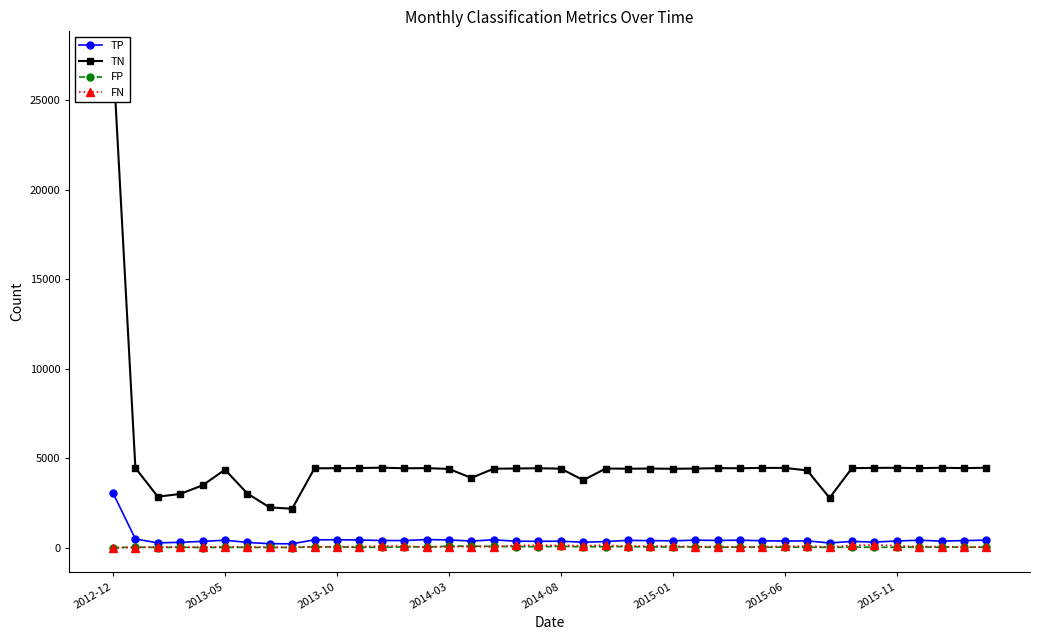

Is this an area chart (filled region under the line)?

No